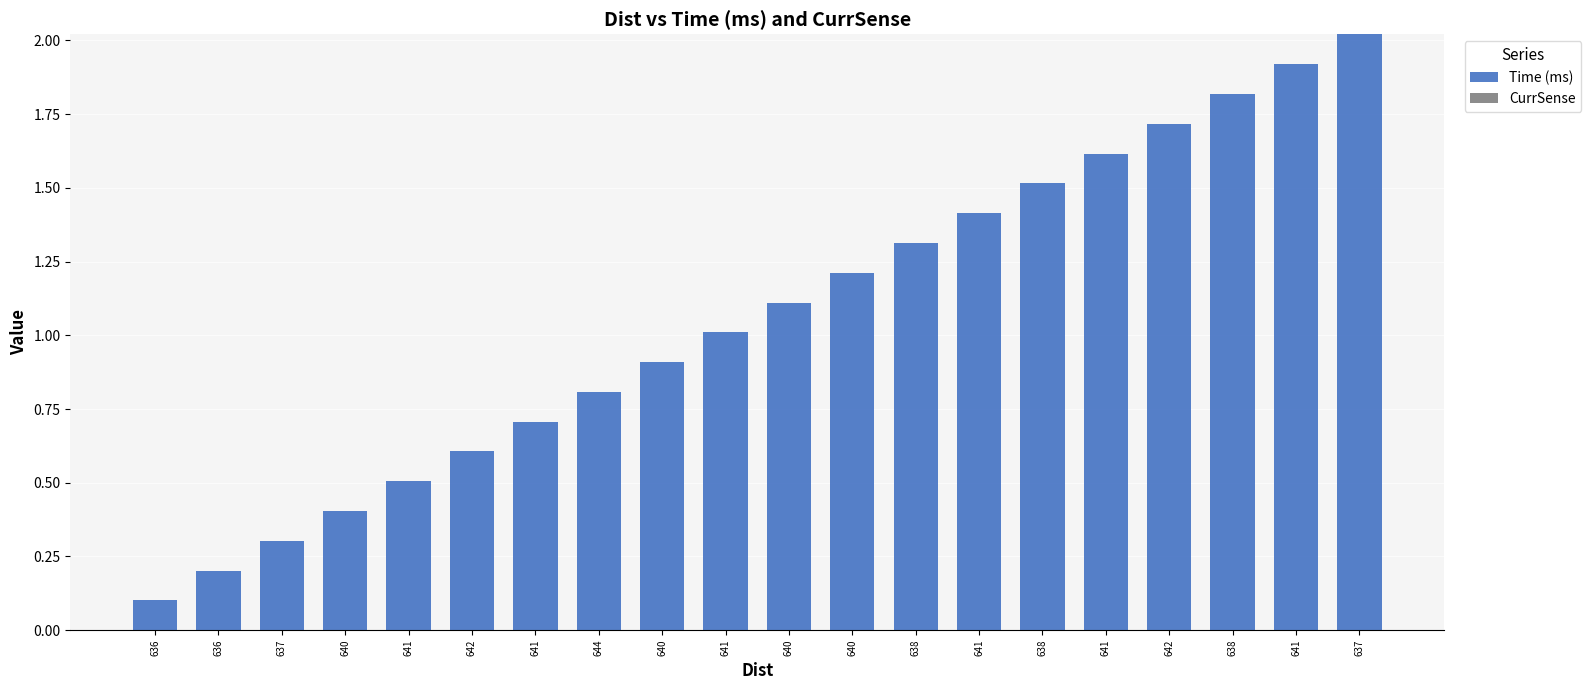

Does the chart contain any negative values?

No